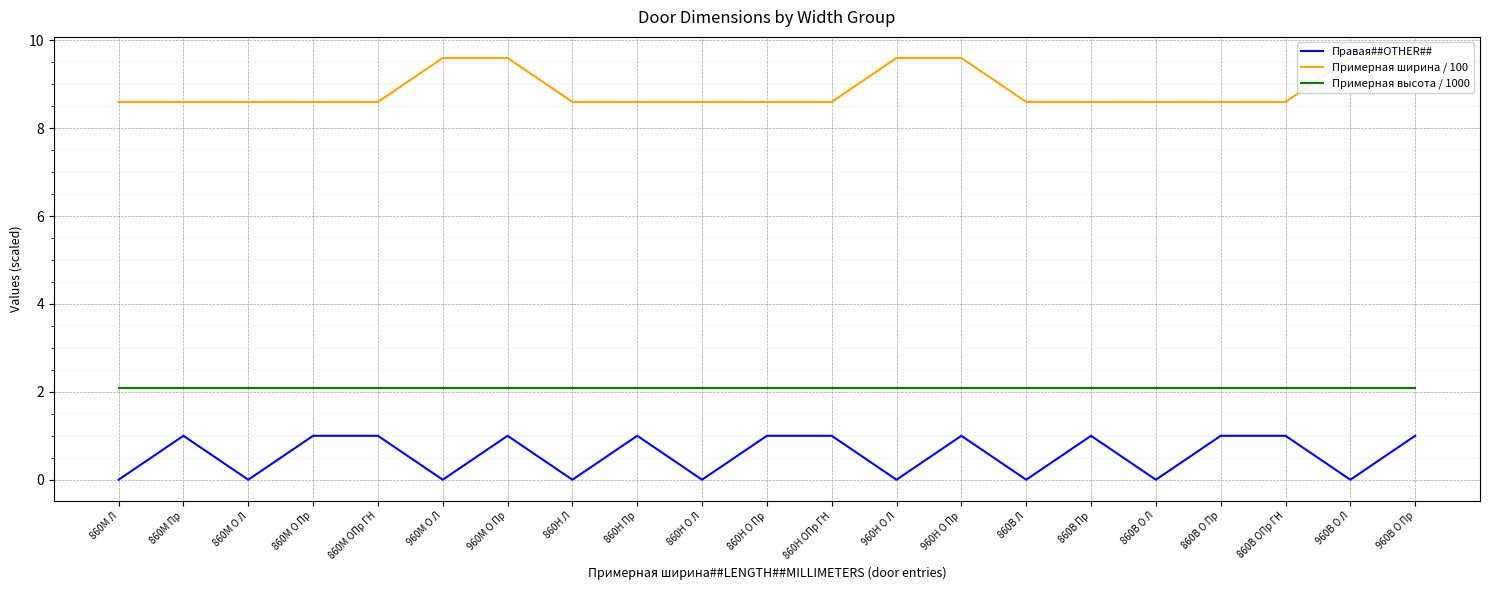

Reading left to right, extract all data points from this chart.

Правая##OTHER##: 860М Л=0.0	860М Пр=1.0	860М О Л=0.0	860М О Пр=1.0	860М ОПр ГН=1.0	960М О Л=0.0	960М О Пр=1.0	860Н Л=0.0	860Н Пр=1.0	860Н О Л=0.0	860Н О Пр=1.0	860Н ОПр ГН=1.0	960Н О Л=0.0	960Н О Пр=1.0	860В Л=0.0	860В Пр=1.0	860В О Л=0.0	860В О Пр=1.0	860В ОПр ГН=1.0	960В О Л=0.0	960В О Пр=1.0
Примерная ширина / 100: 860М Л=8.6	860М Пр=8.6	860М О Л=8.6	860М О Пр=8.6	860М ОПр ГН=8.6	960М О Л=9.6	960М О Пр=9.6	860Н Л=8.6	860Н Пр=8.6	860Н О Л=8.6	860Н О Пр=8.6	860Н ОПр ГН=8.6	960Н О Л=9.6	960Н О Пр=9.6	860В Л=8.6	860В Пр=8.6	860В О Л=8.6	860В О Пр=8.6	860В ОПр ГН=8.6	960В О Л=9.6	960В О Пр=9.6
Примерная высота / 1000: 860М Л=2.1	860М Пр=2.1	860М О Л=2.1	860М О Пр=2.1	860М ОПр ГН=2.1	960М О Л=2.1	960М О Пр=2.1	860Н Л=2.1	860Н Пр=2.1	860Н О Л=2.1	860Н О Пр=2.1	860Н ОПр ГН=2.1	960Н О Л=2.1	960Н О Пр=2.1	860В Л=2.1	860В Пр=2.1	860В О Л=2.1	860В О Пр=2.1	860В ОПр ГН=2.1	960В О Л=2.1	960В О Пр=2.1